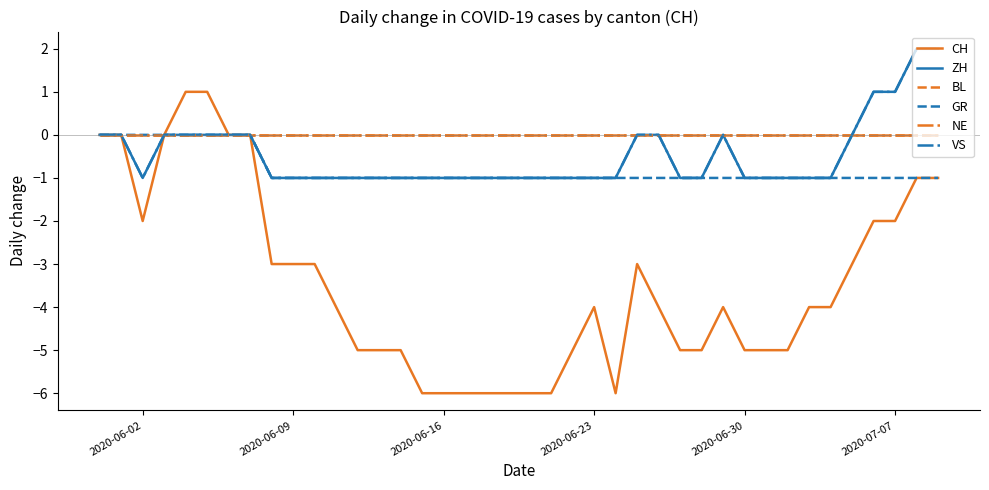

Does the chart display data point markers on the line(s)?

No